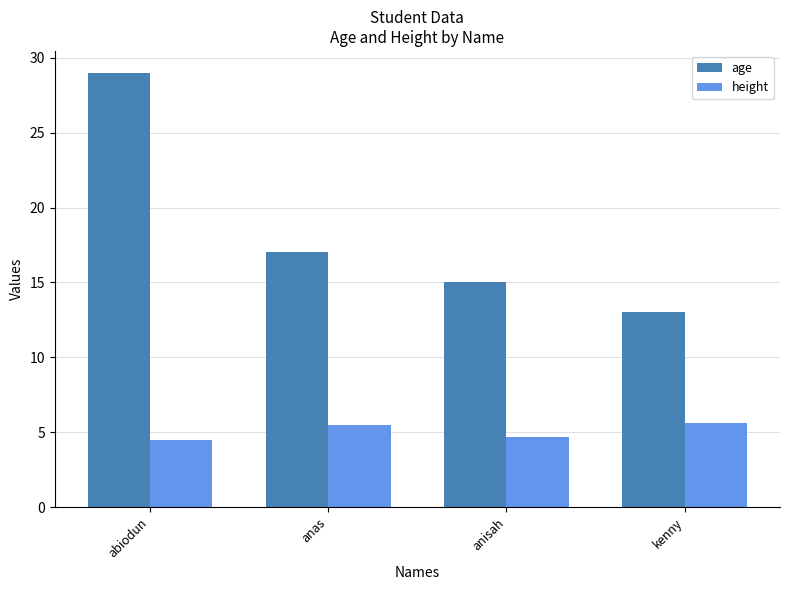

What is the maximum value shown in the chart?

29.0